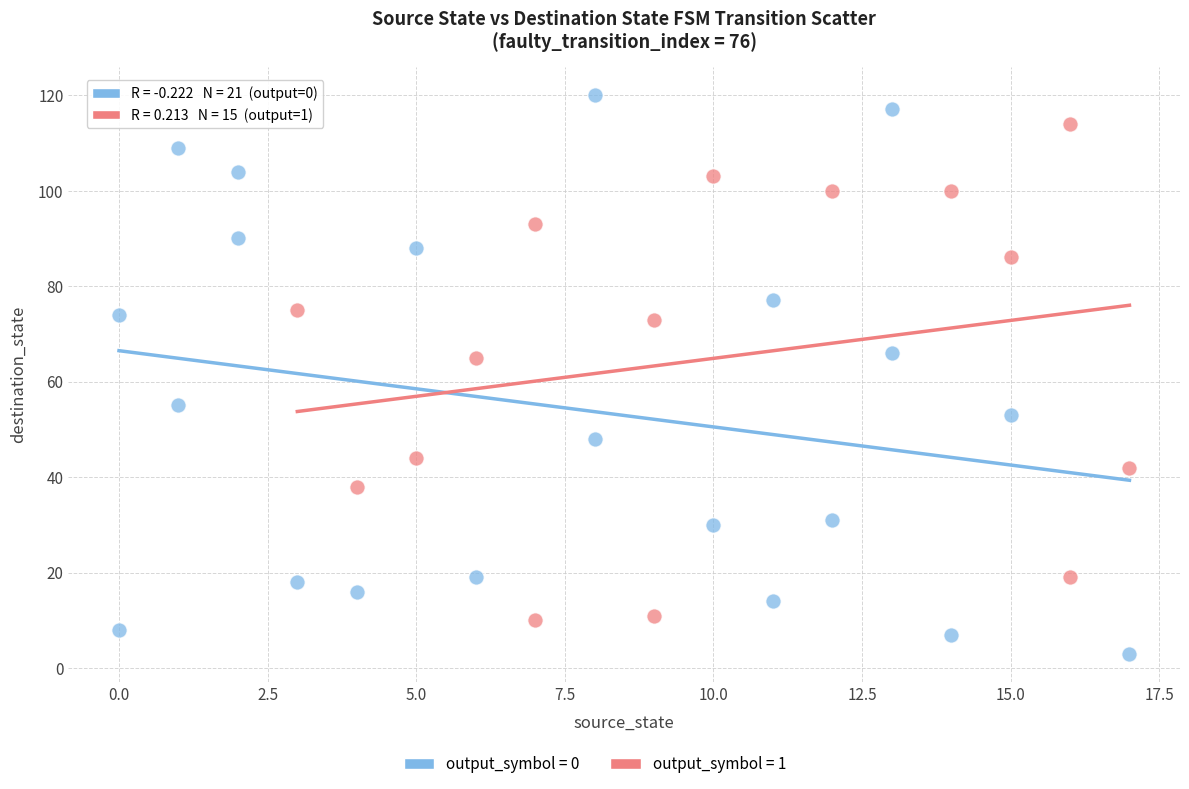

Which series reaches the maximum Y coordinate?

output_symbol = 0